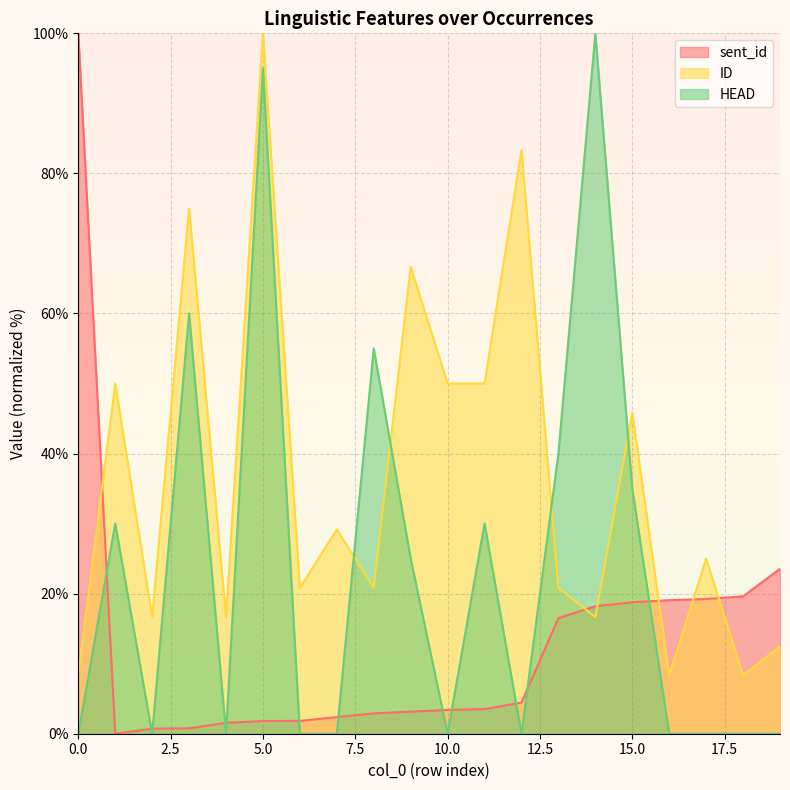

What is the spread (max minus min) of values at 18?

19.6